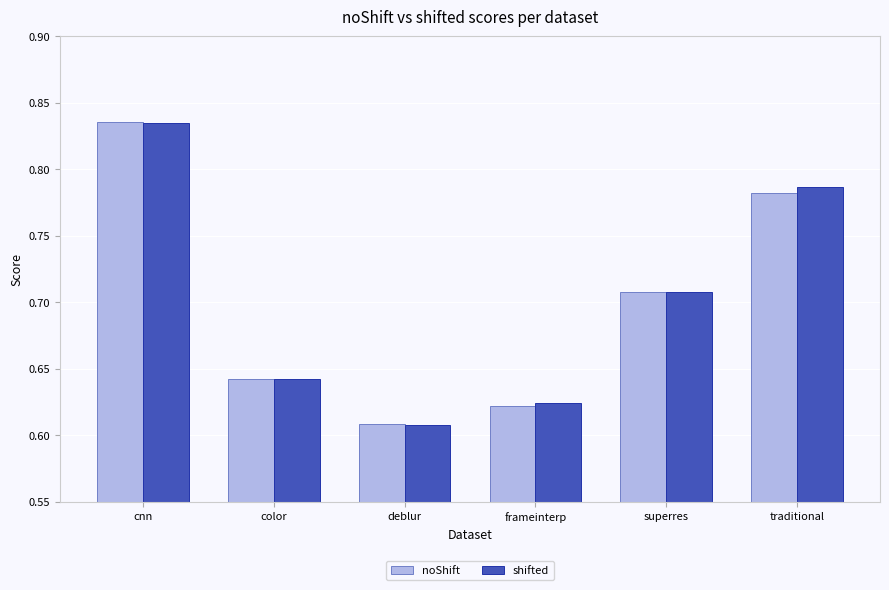

Which series has the largest range (max minus min)?

shifted